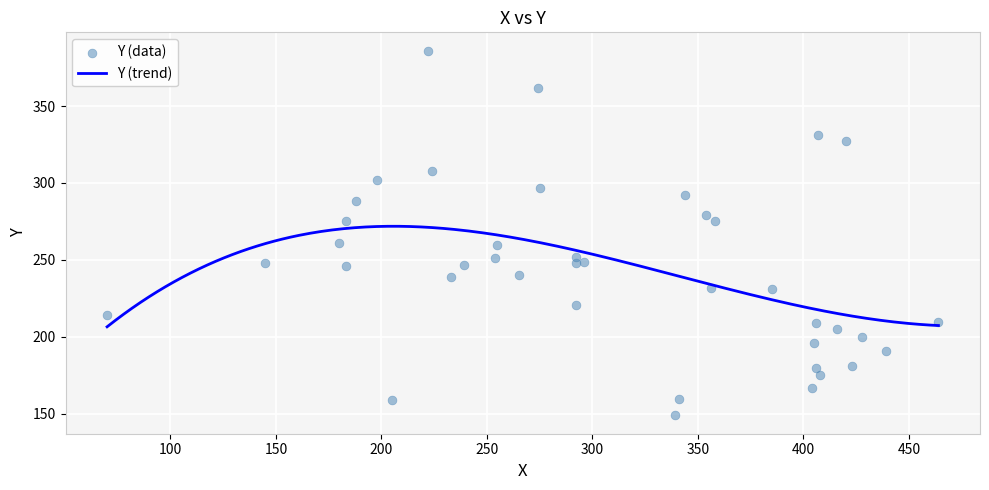

What is the ratio of the value at 1 to the value at 10?

0.8